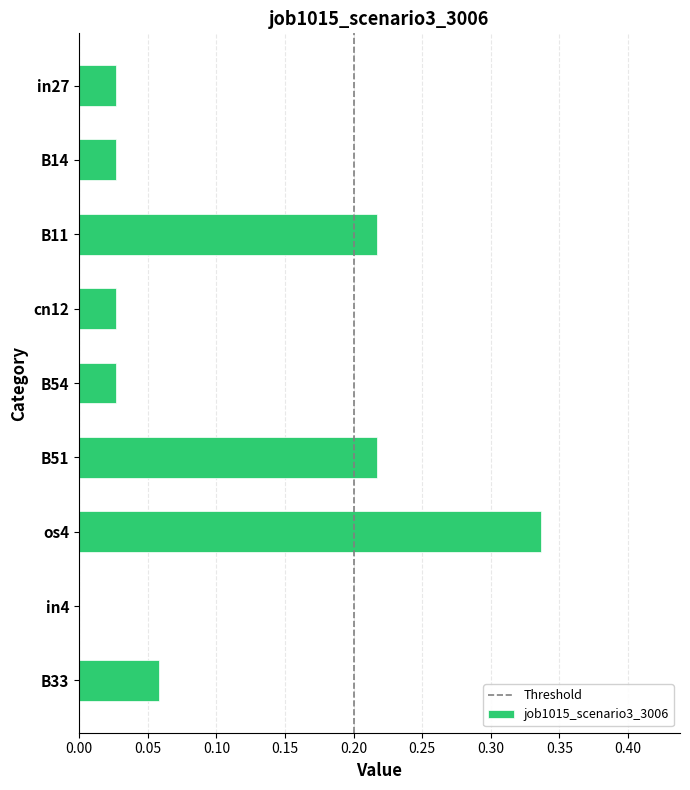

The value at B14 is 0.0. True or false?

True